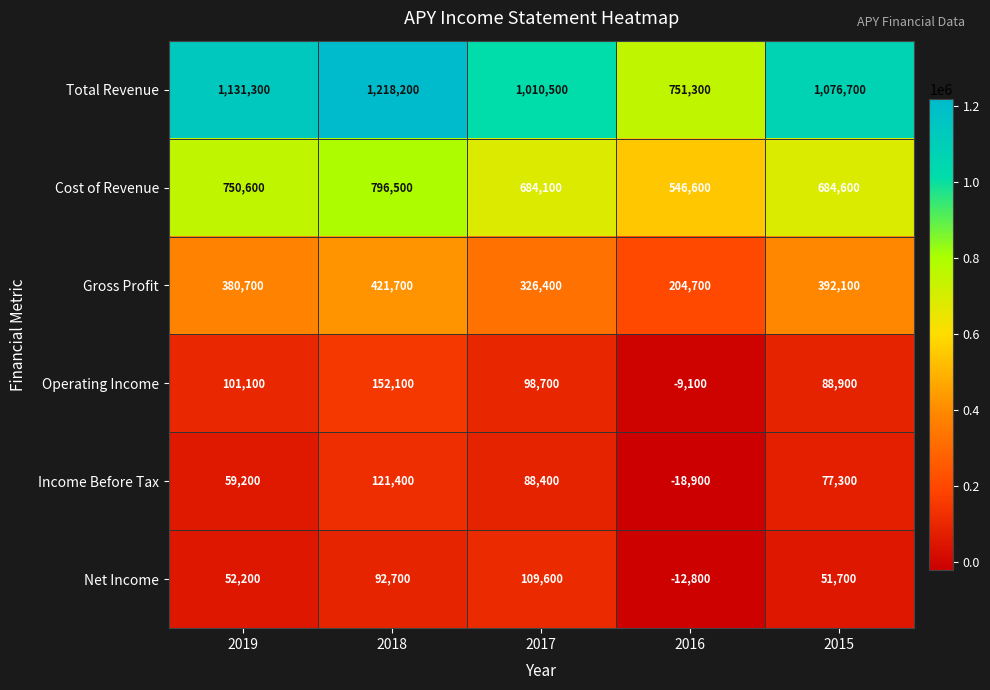

What is the smallest value displayed?

-18900